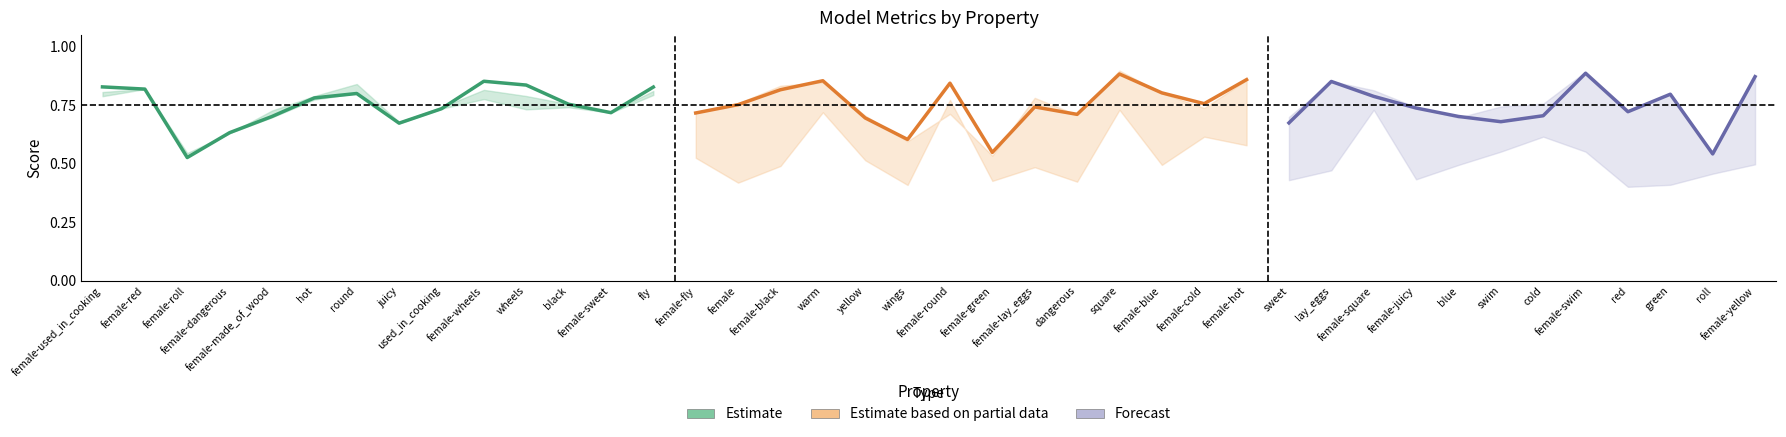

What is the greatest value displayed?

0.9